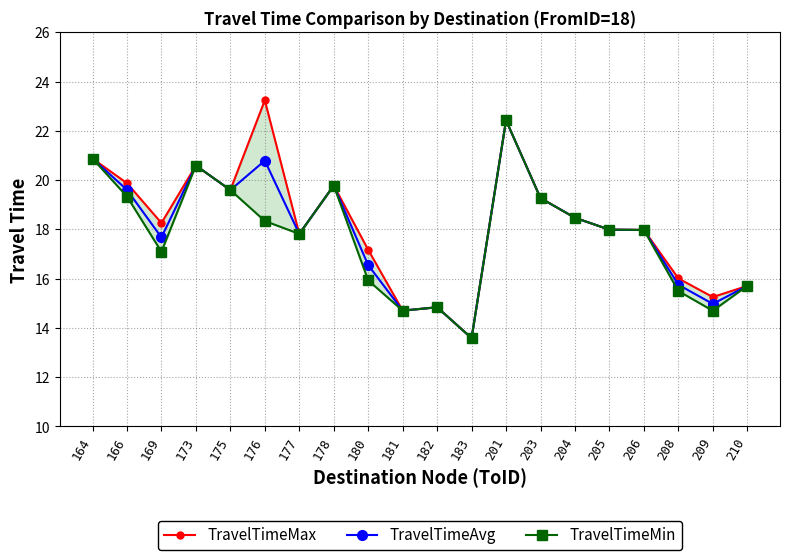

The TravelTimeMax series shows 9.8 at 209. True or false?

False